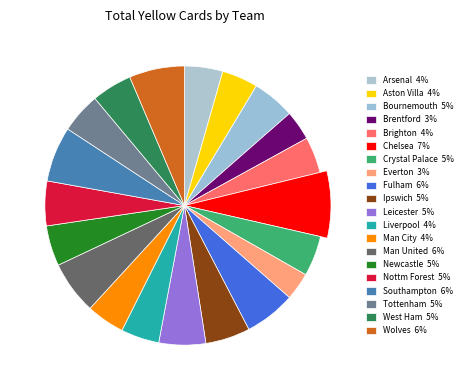

To the nearest percent, what is the average slice percentage?

5%